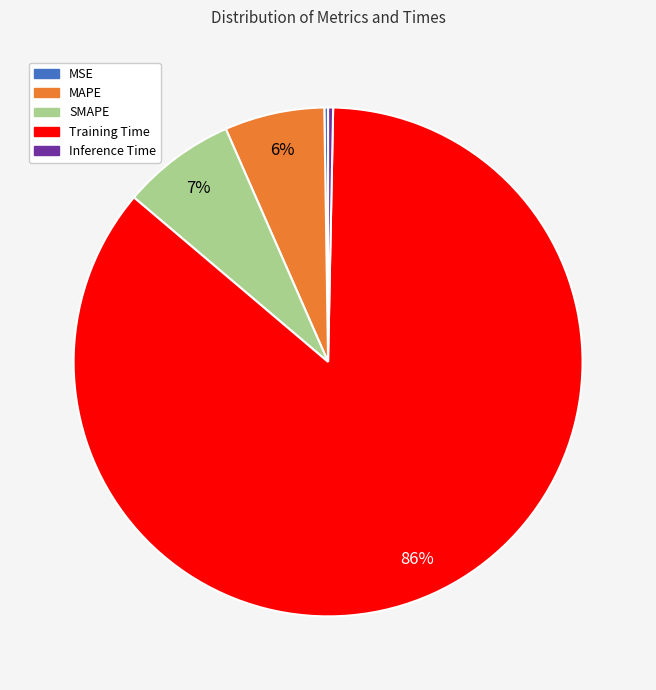

To the nearest percent, what is the average slice percentage?

20%